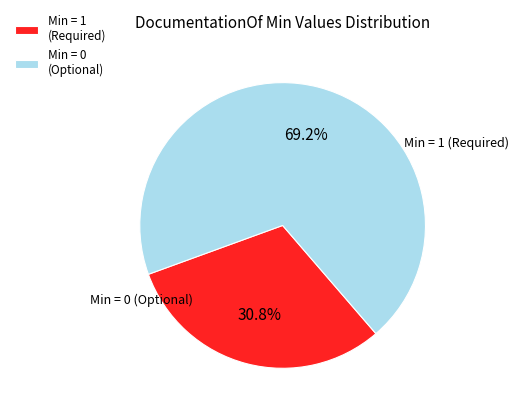

Rank the categories by value from highest to lowest.

Min = 0 (Optional), Min = 1 (Required)